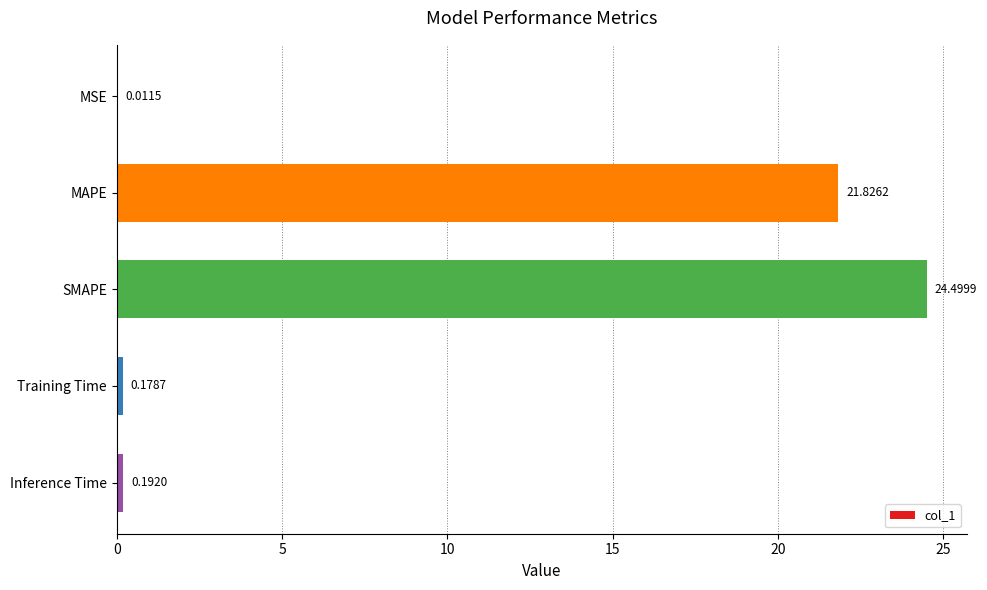

Approximately how many times larger is the value at SMAPE compared to MAPE?

1.1